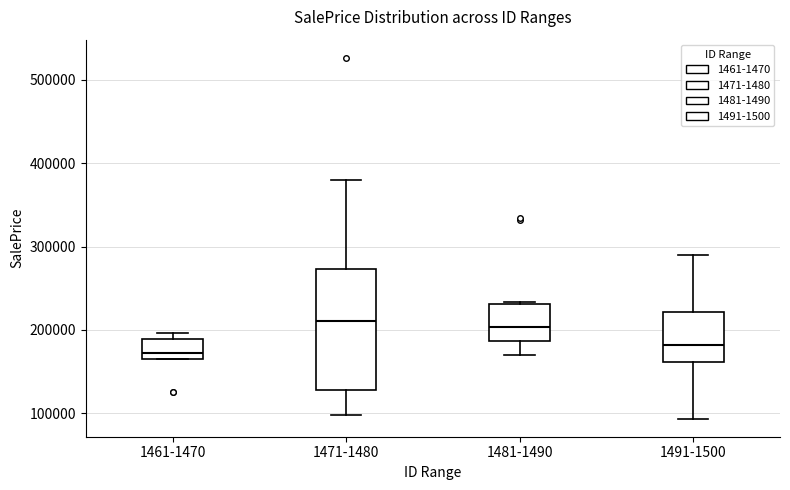

Which box is the tallest, from its lower edge to its upper edge?

1471-1480